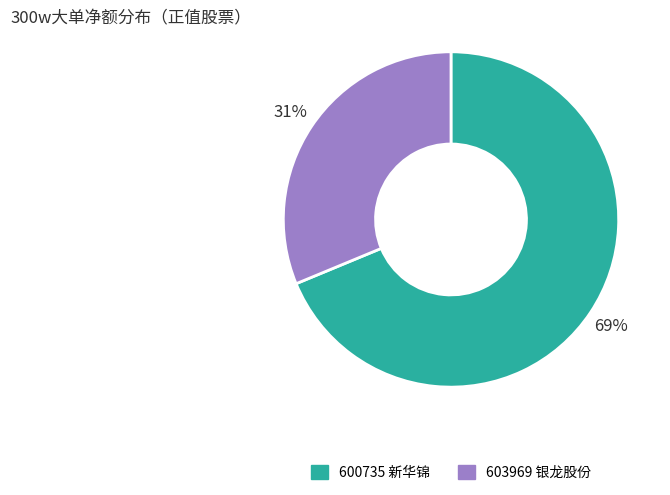

Do 600735 新华锦 and 603969 银龙股份 together represent more than half of the pie?

Yes